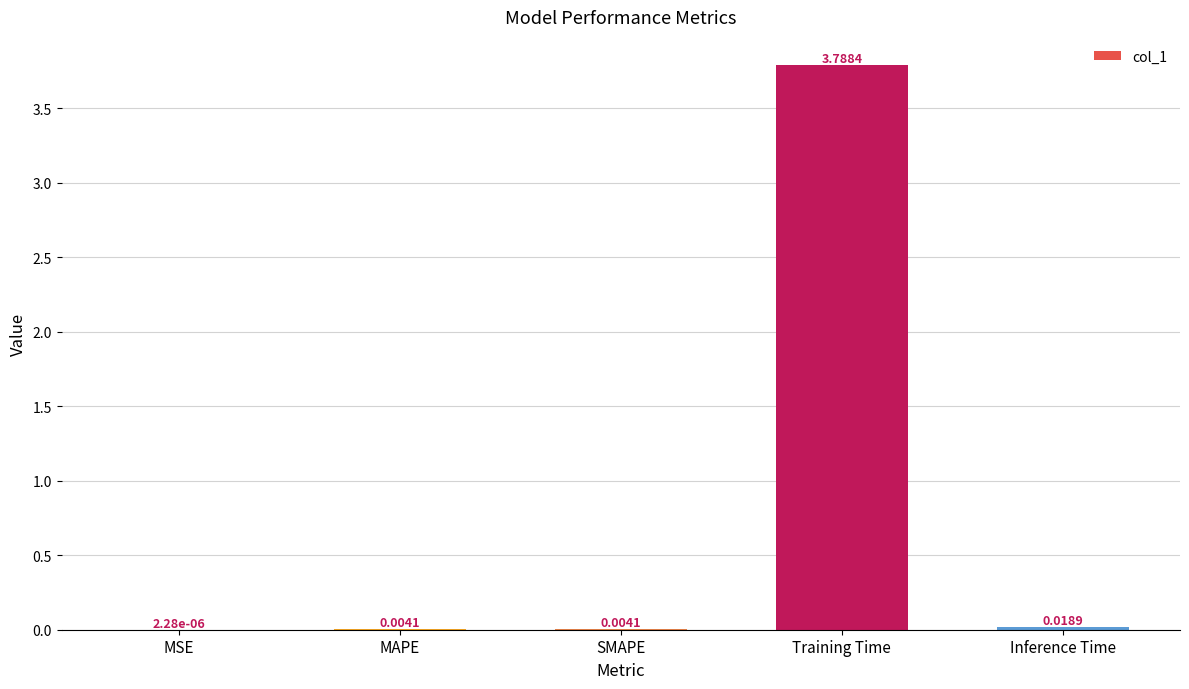

Read the value at Training Time.

3.8